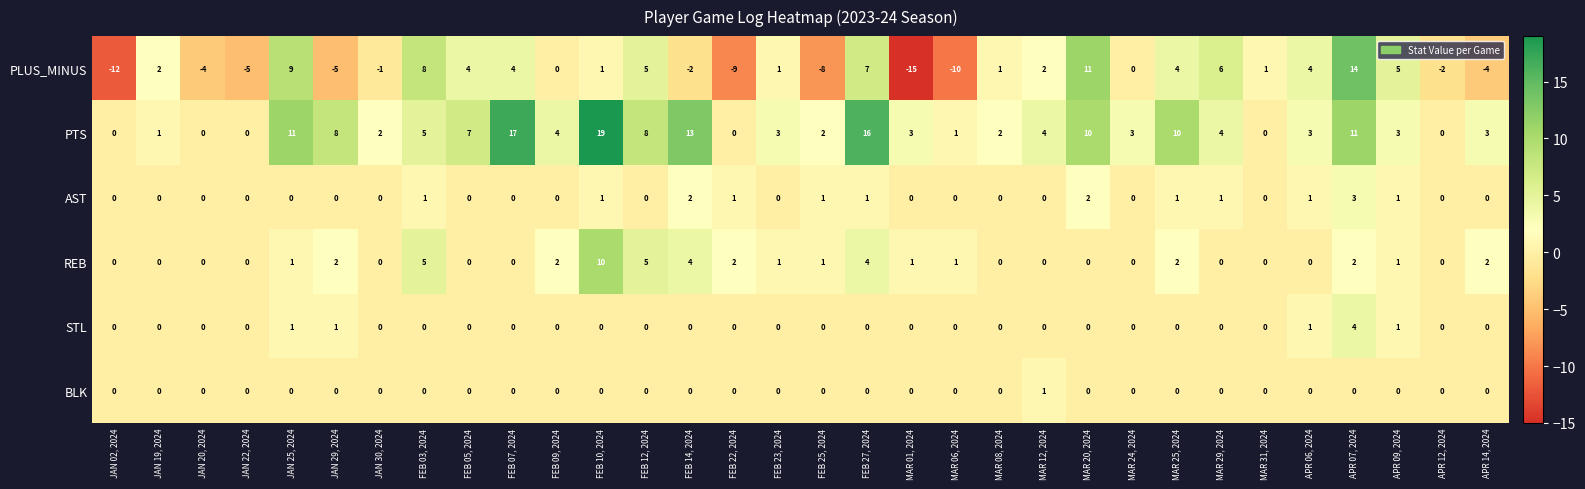

What is the spread (max minus min) of values at JAN 25, 2024?

11